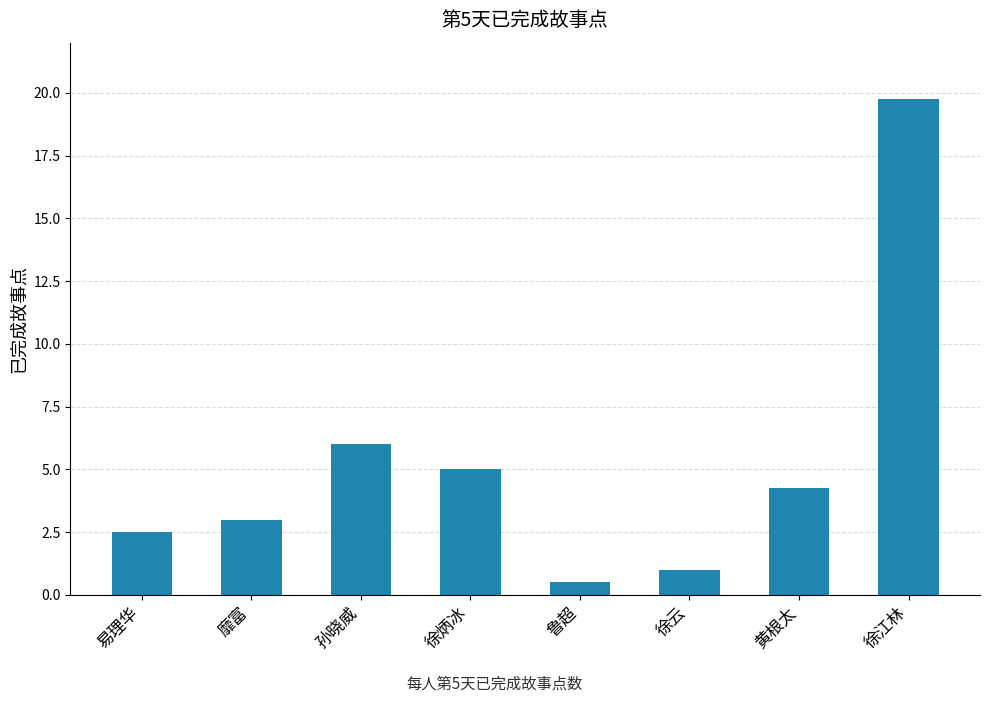

What is the greatest value displayed?

19.8